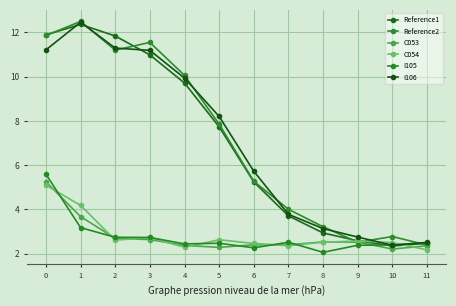

After their last crossing, which series has the higher values: C054 or I106?

I106